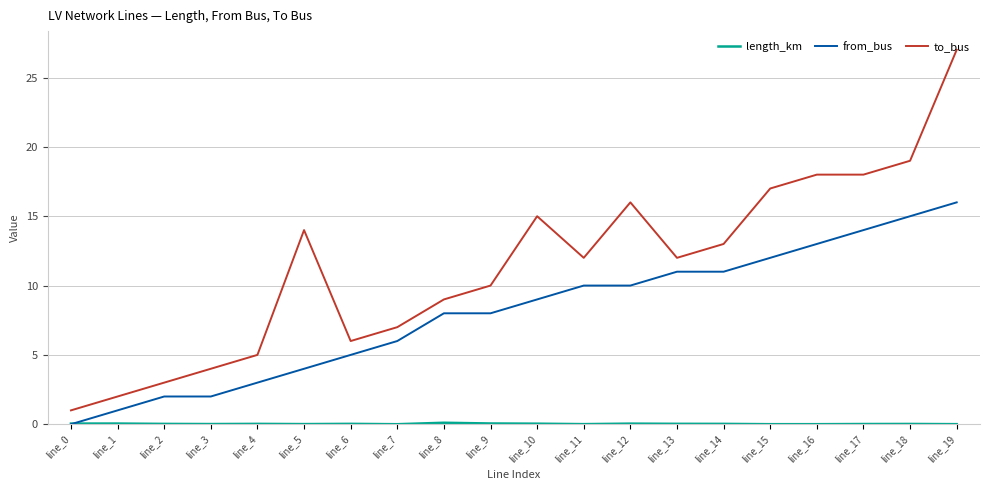

Is it true that from_bus equals 25.8 at line_18?

False